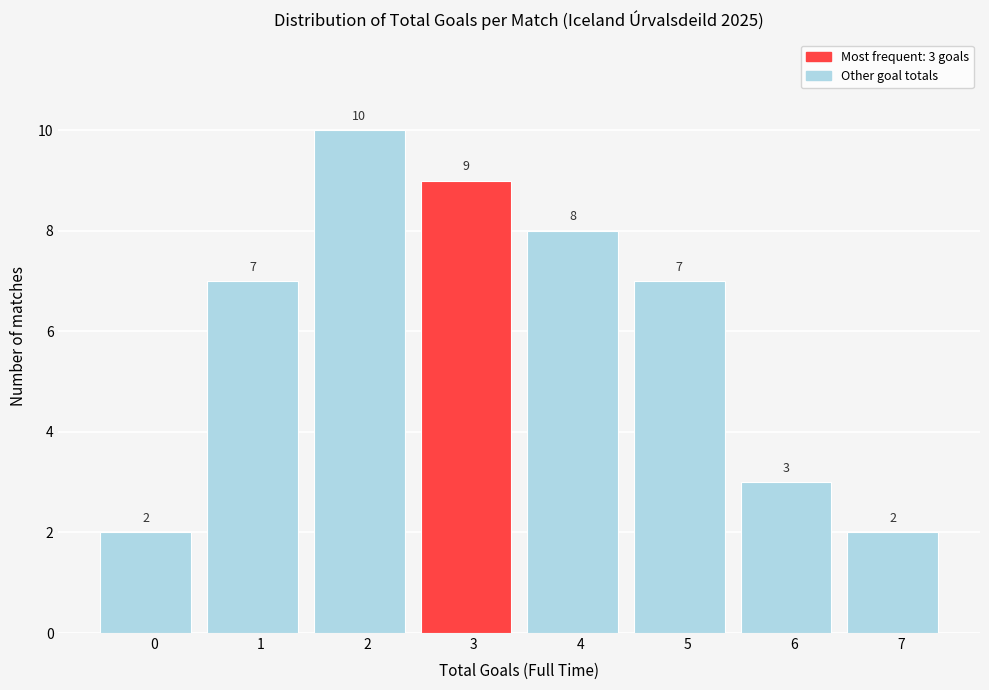

Reading left to right, extract all data points from this chart.

2	7	10	9	8	7	3	2